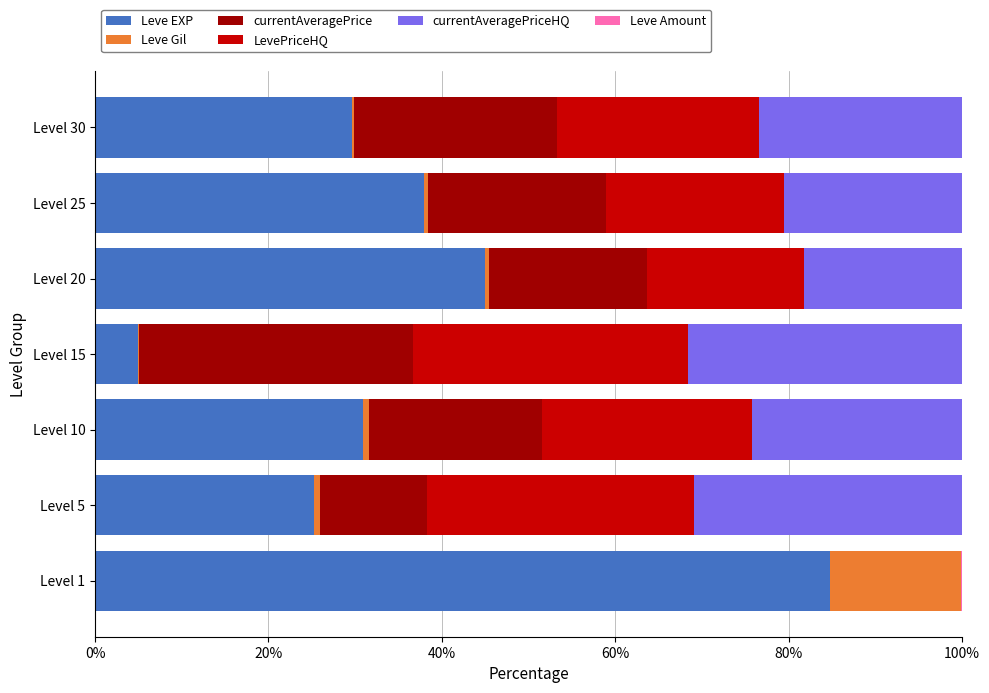

At which label does Leve EXP reach its peak?

Level 1